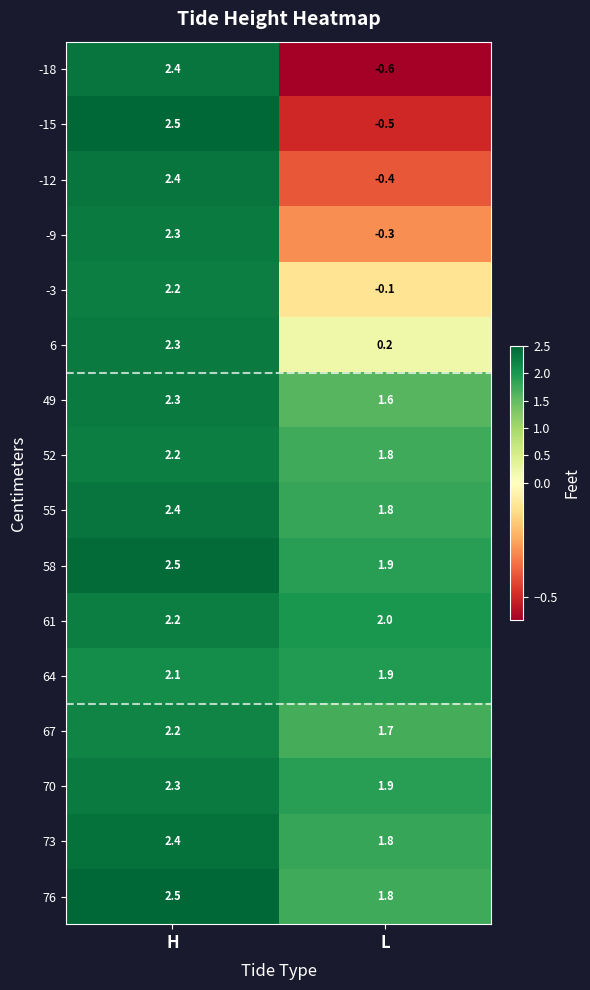

Read the -15 value at L.

-0.5